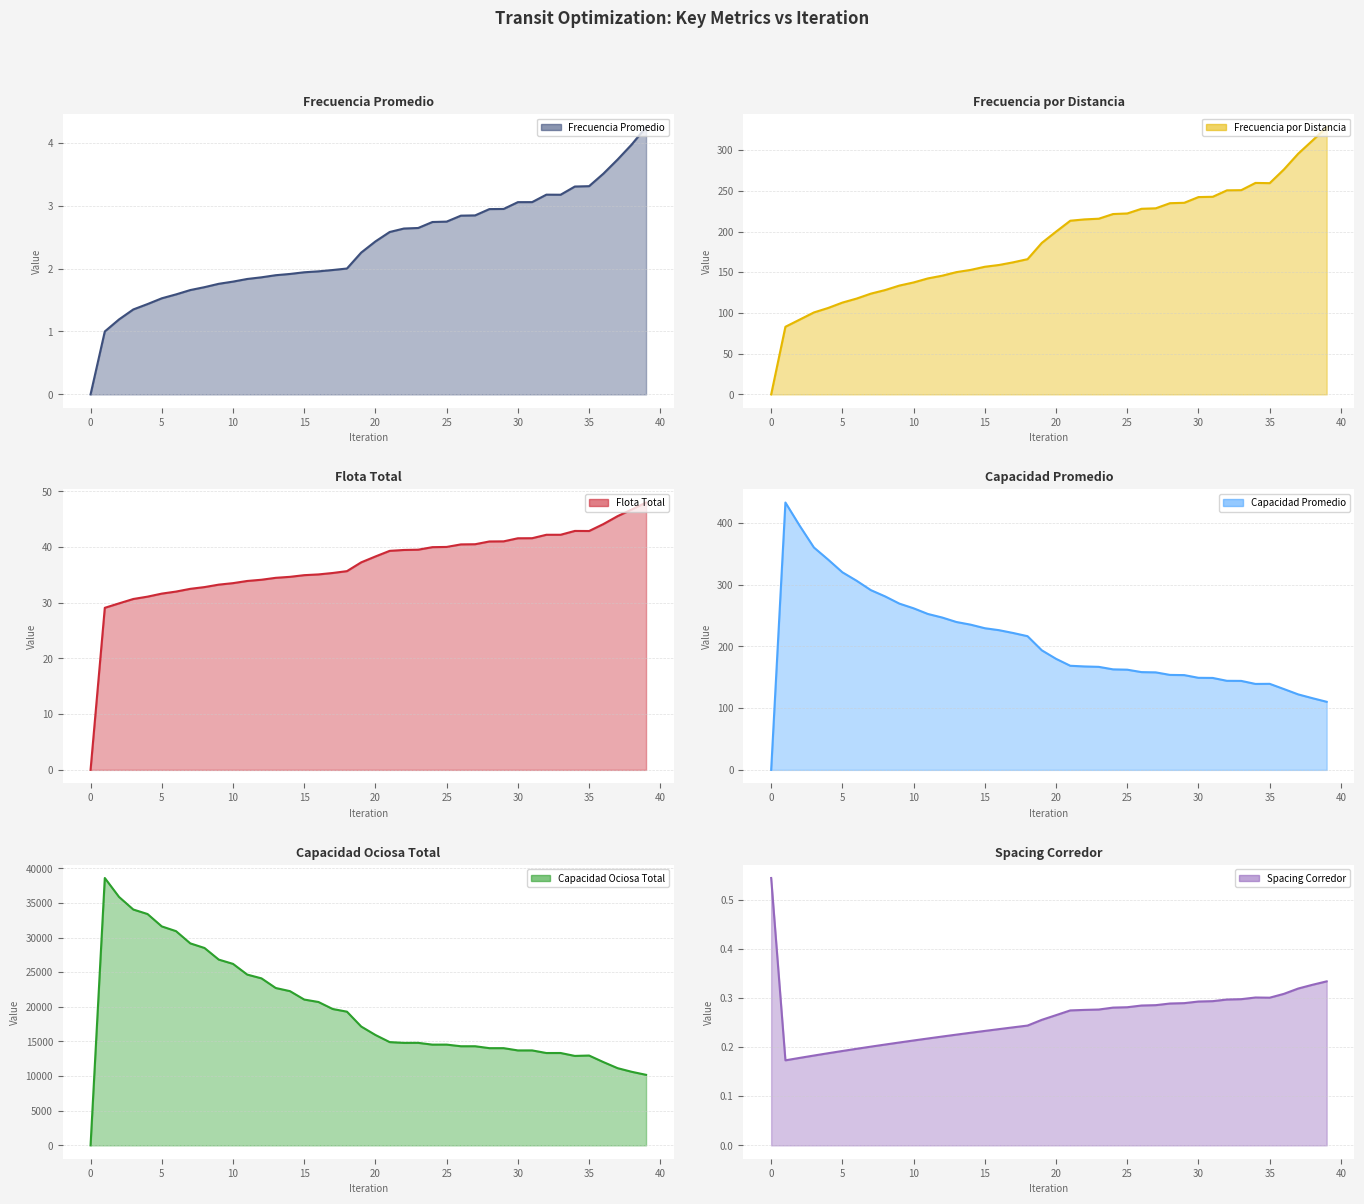

How many data points in Capacidad Promedio are less than 179?

20